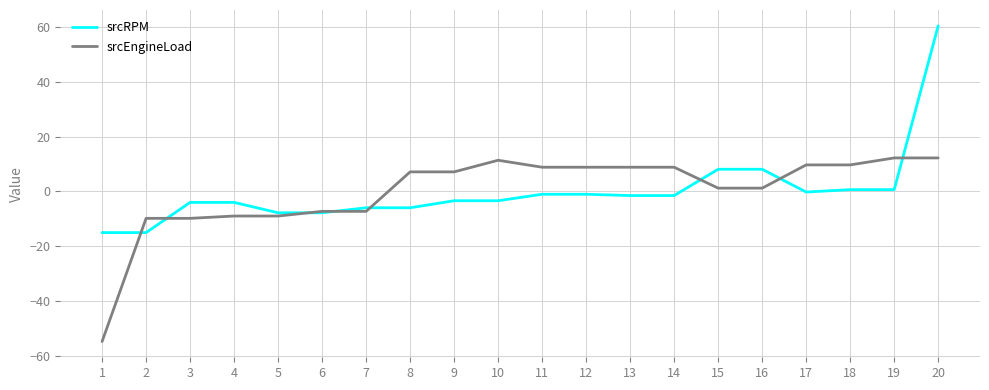

Which label corresponds to the largest value in the chart?

20